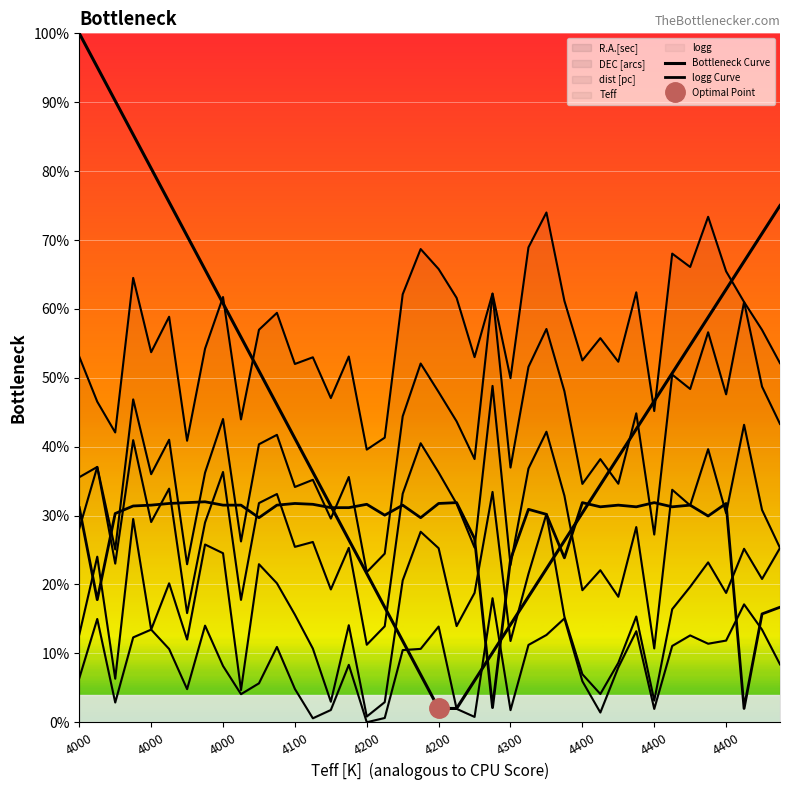

Which series changed the most between 4400 and 38?

logg Curve